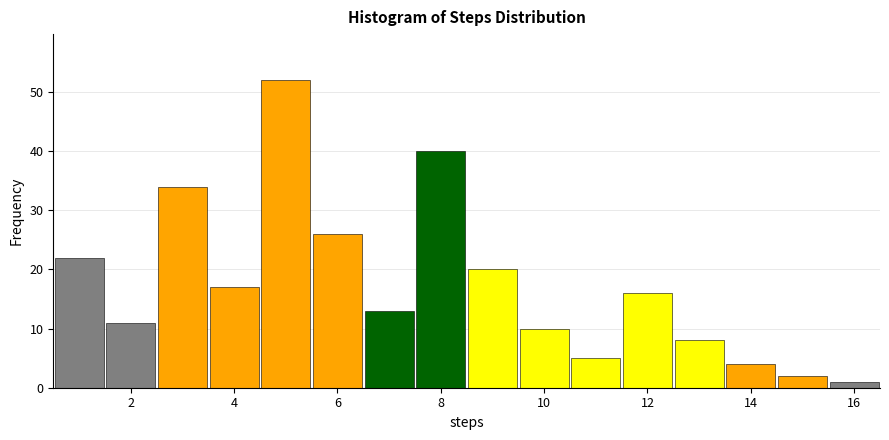

Reading left to right, transcribe this chart: for each bar, give the range it covers on the x-axis and its height. Neither the bar edges nor the heights are printed on the chart, so give them approximately, as read against the axes.

0.5 to 1.5: 22
1.5 to 2.5: 11
2.5 to 3.5: 34
3.5 to 4.5: 17
4.5 to 5.5: 52
5.5 to 6.5: 26
6.5 to 7.5: 13
7.5 to 8.5: 40
8.5 to 9.5: 20
9.5 to 10.5: 10
10.5 to 11.5: 5
11.5 to 12.5: 16
12.5 to 13.5: 8
13.5 to 14.5: 4
14.5 to 15.5: 2
15.5 to 16.5: 1